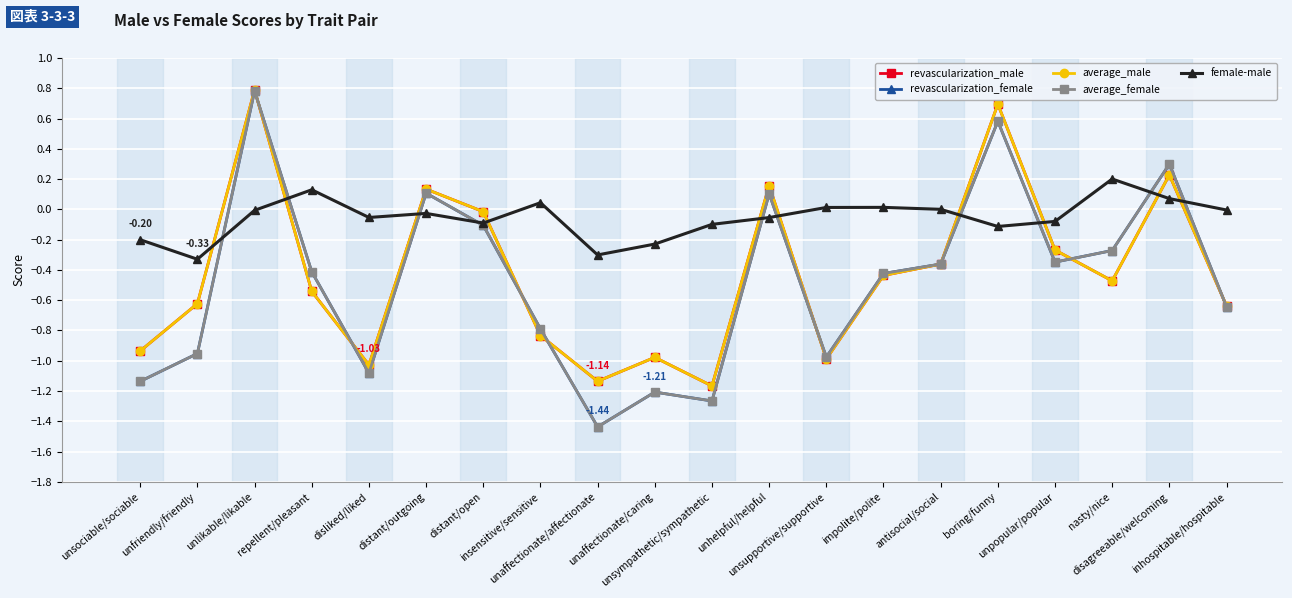

How many lines are shown in the chart?

5